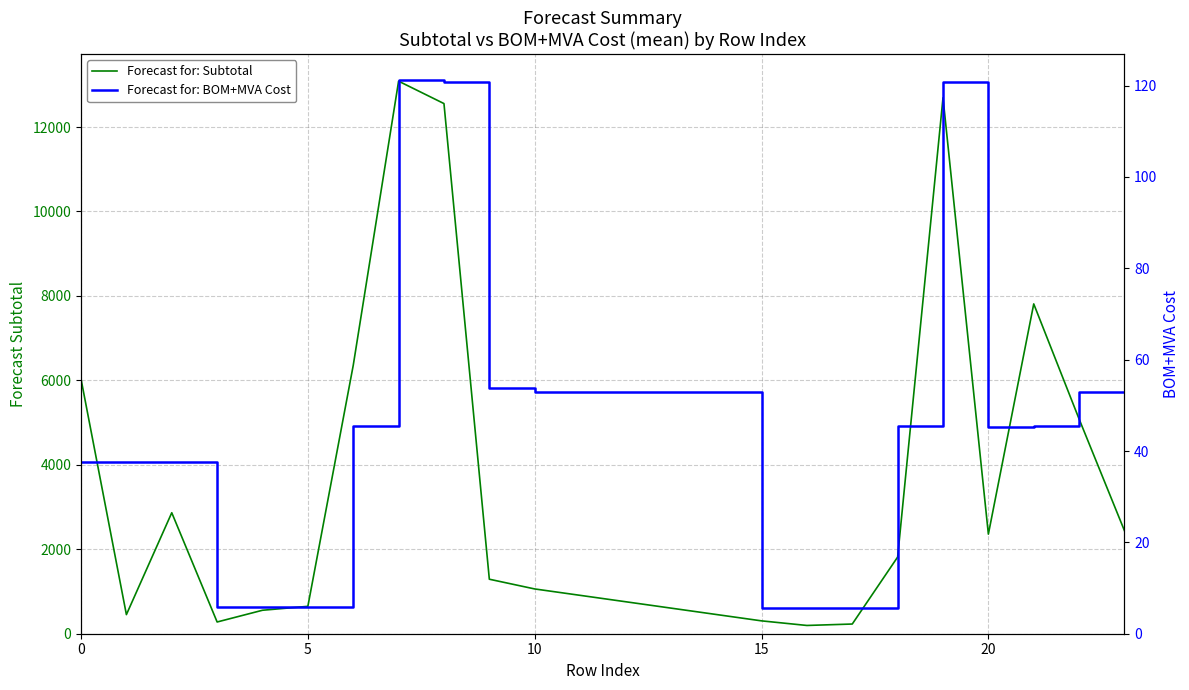

Which label corresponds to the largest value in the chart?

7